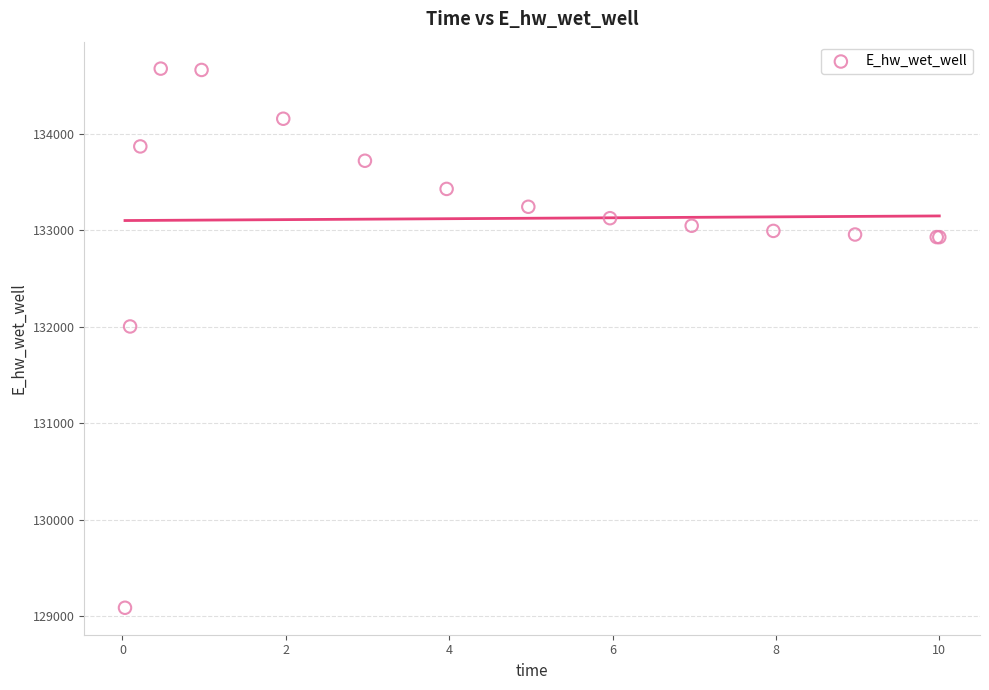

What Y value in the scatter plot is closest to 131881?

132003.3